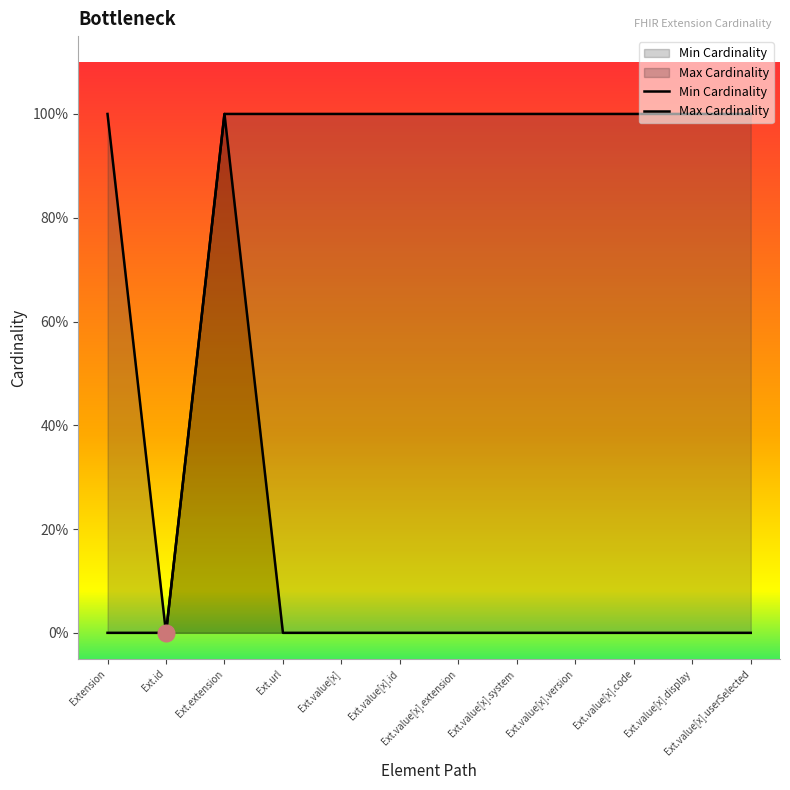

What is the average value of the Max Cardinality series?

1